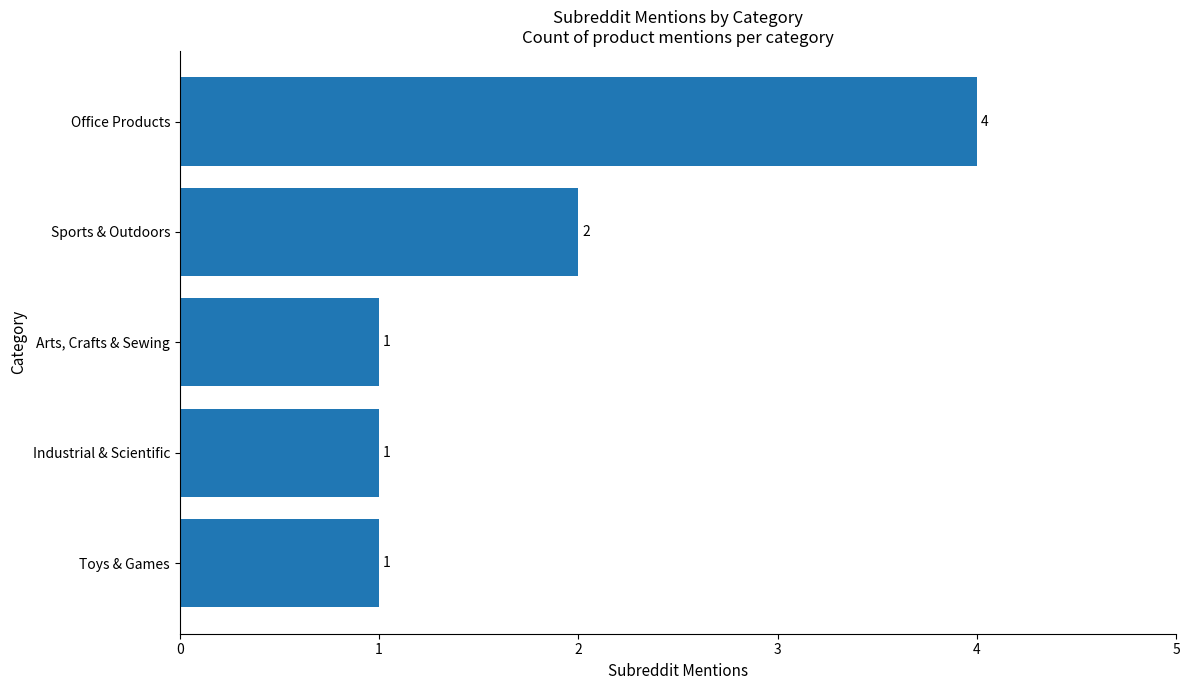

What is the difference between the maximum and second lowest values?

3